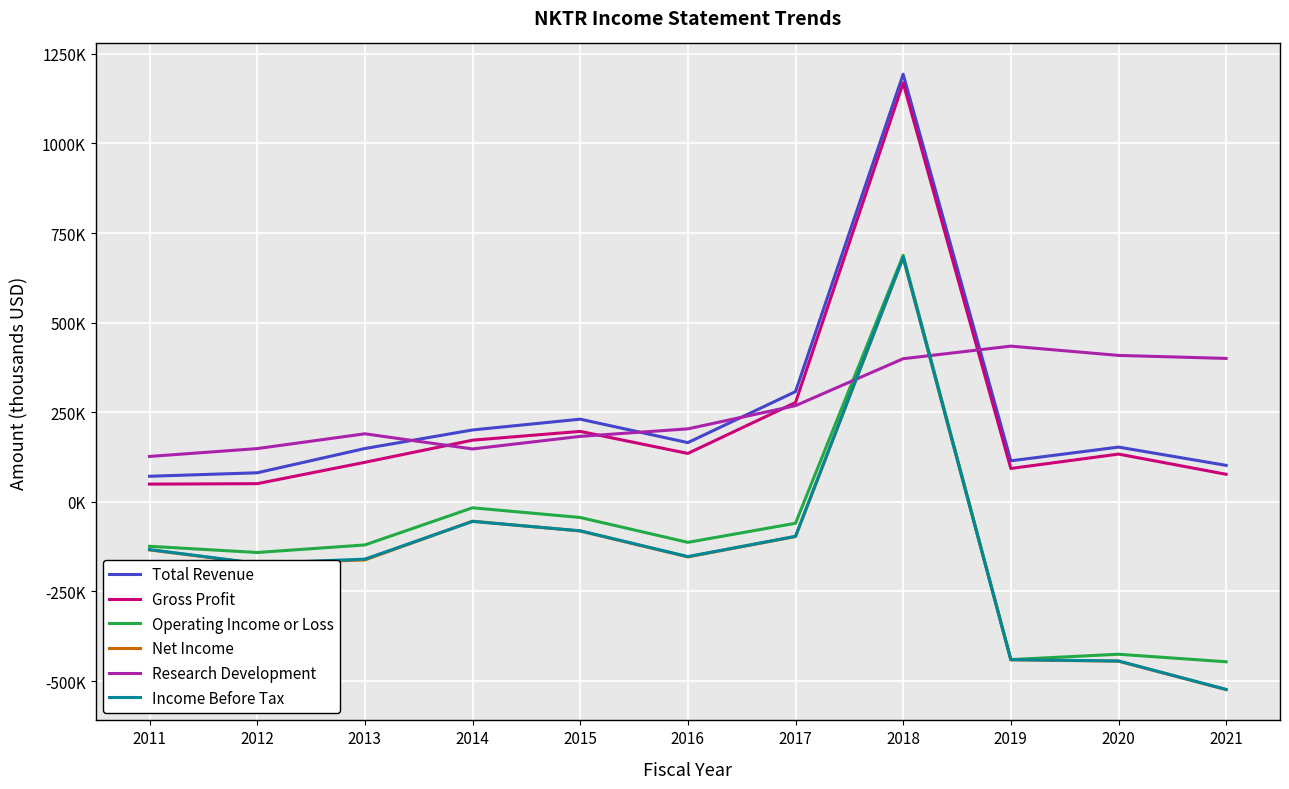

What is the highest value of the Income Before Tax series?

682700